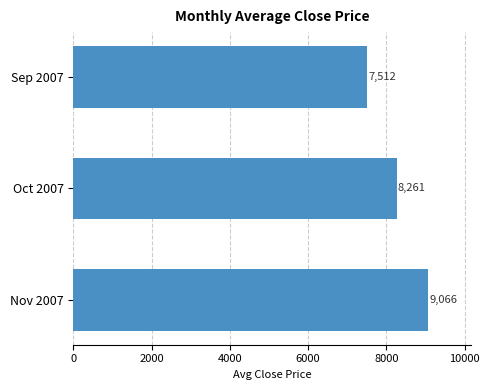

What is the average value?

8280.0